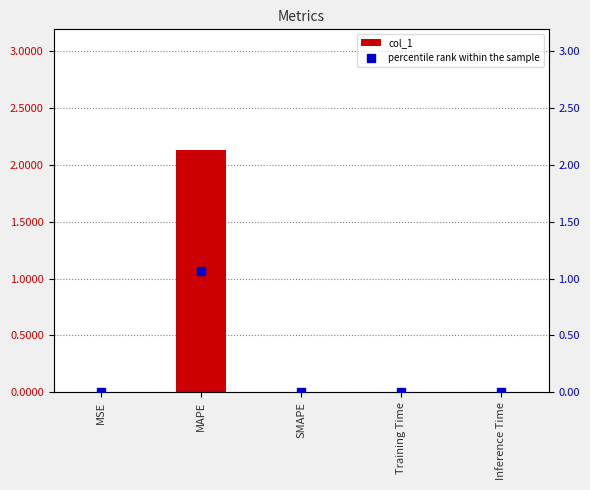

What position from the left is Training Time?

4